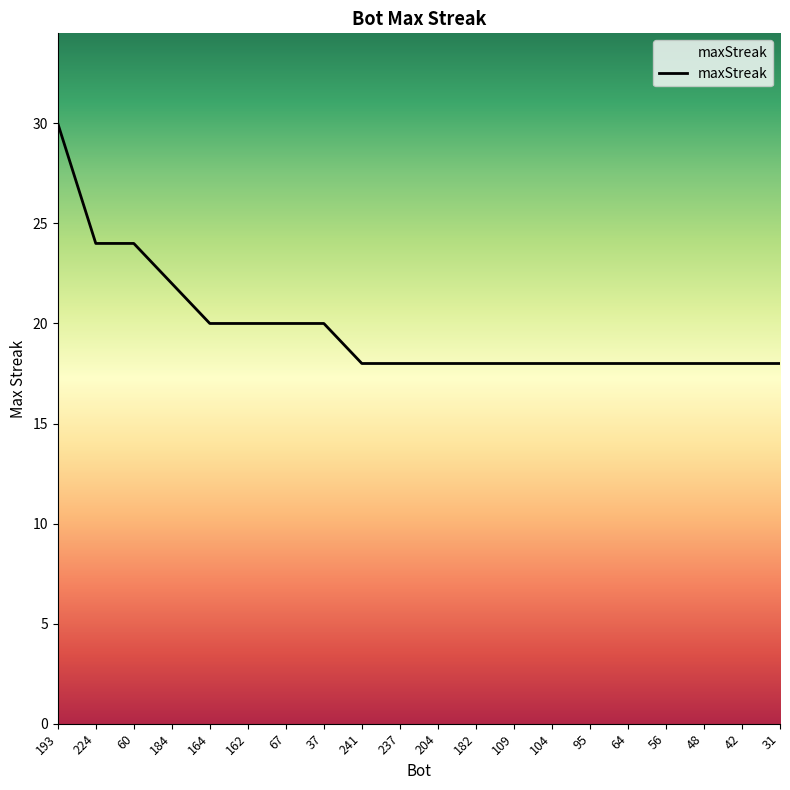

Reading right to left, extract all data points from this chart.

31=18	42=18	48=18	56=18	64=18	95=18	104=18	109=18	182=18	204=18	237=18	241=18	37=20	67=20	162=20	164=20	184=22	60=24	224=24	193=30